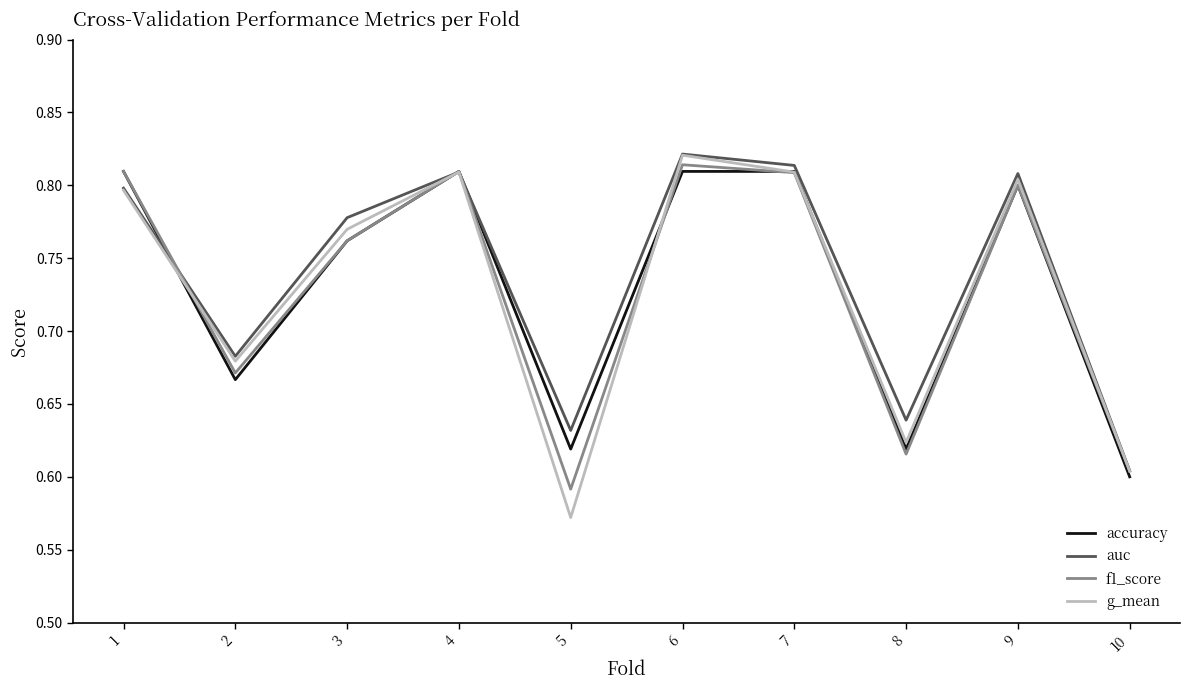

True or false: f1_score and accuracy cross at least once.

True